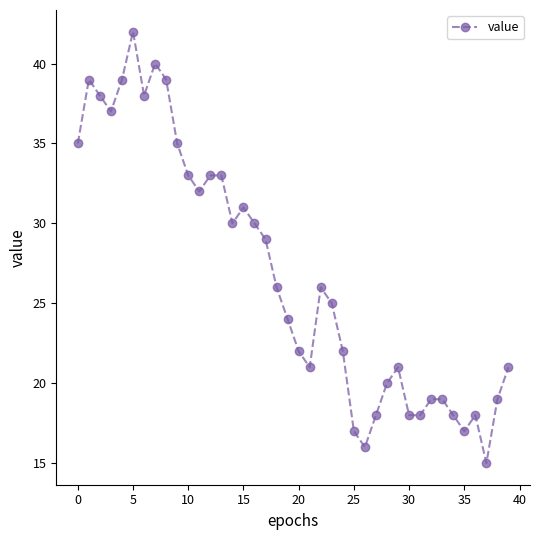

True or false: the data has more than 0 interior local peaks.

True